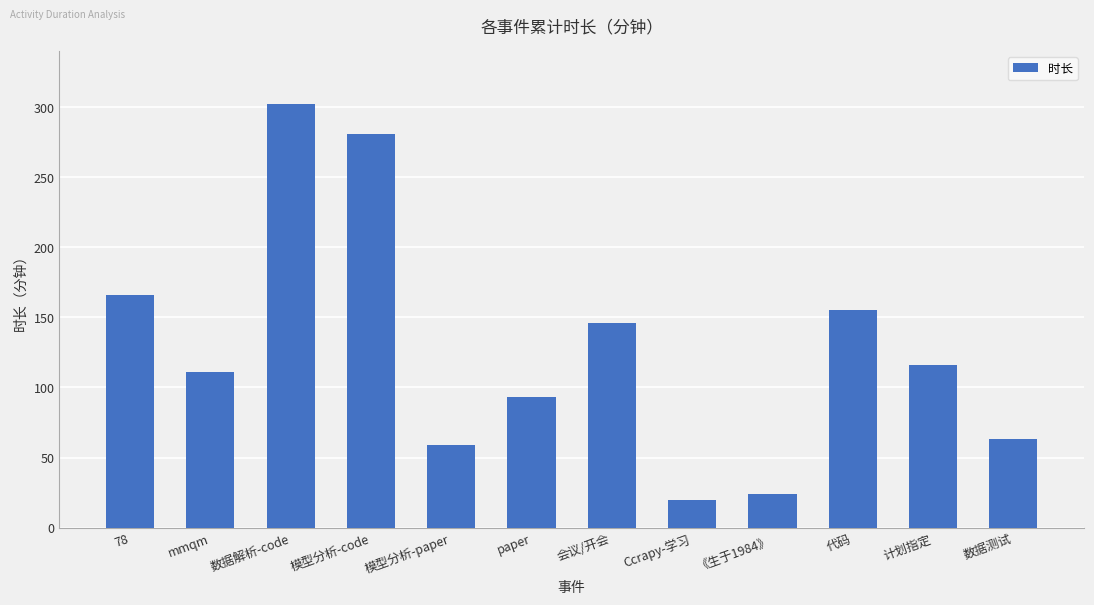

List the labels in order of value, smallest first.

Ccrapy-学习, 《生于1984》, 模型分析-paper, 数据测试, paper, mmqm, 计划指定, 会议/开会, 代码, 78, 模型分析-code, 数据解析-code